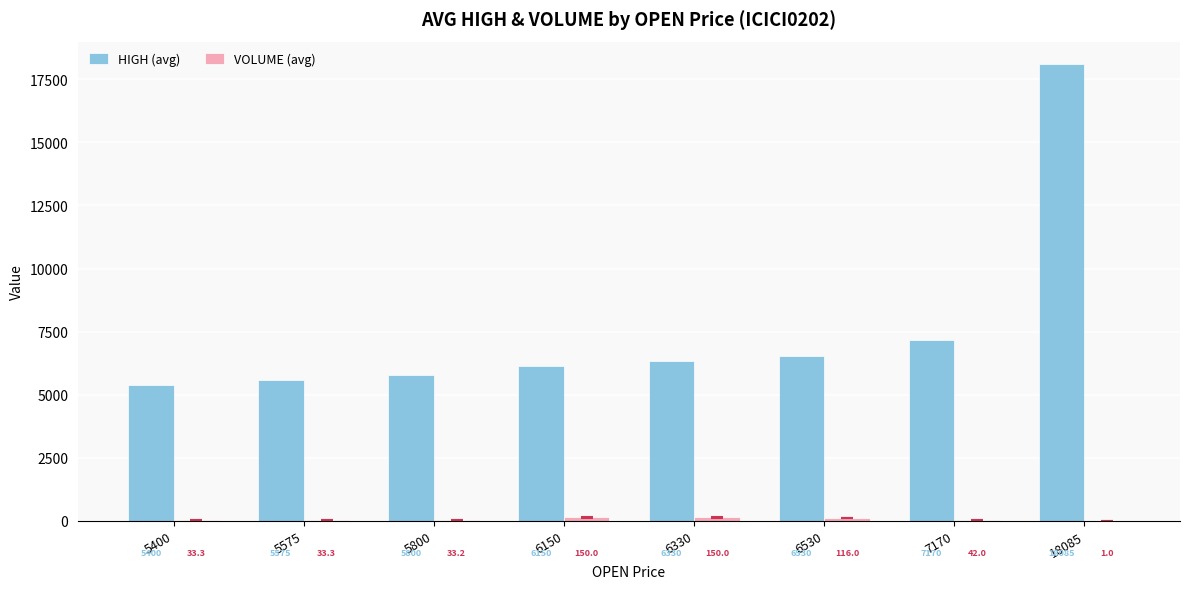

What is the sum of all HIGH (avg) values?

61040.0